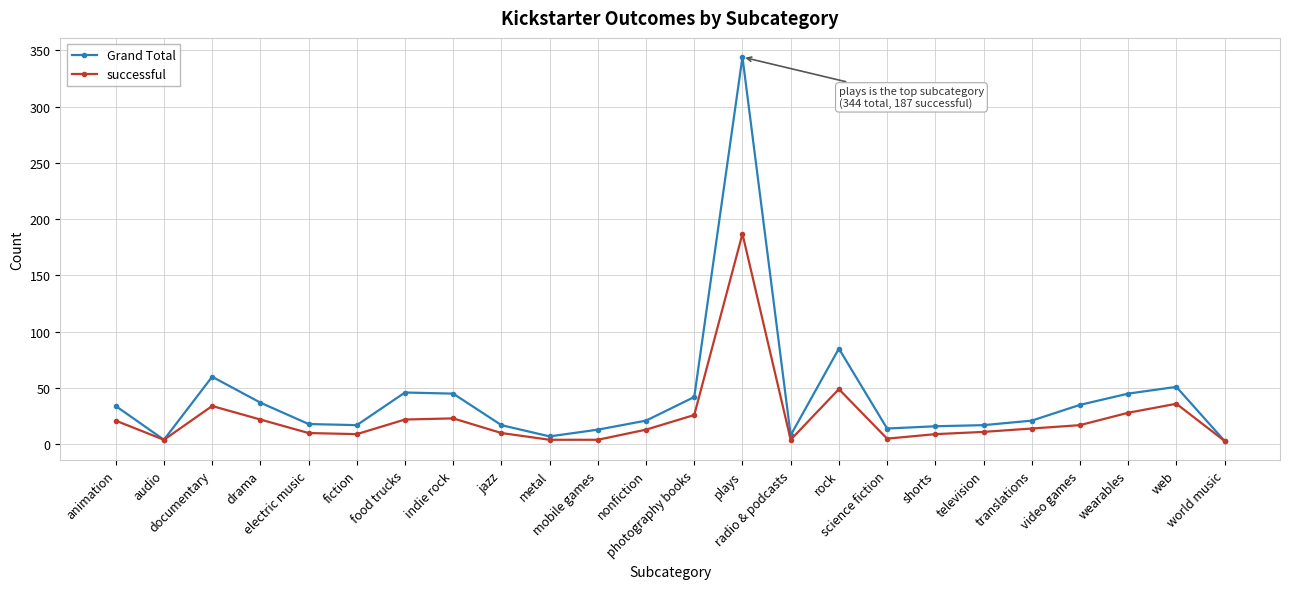

In Grand Total, how many points are lower than both neighbors (excluding endpoints)?

5